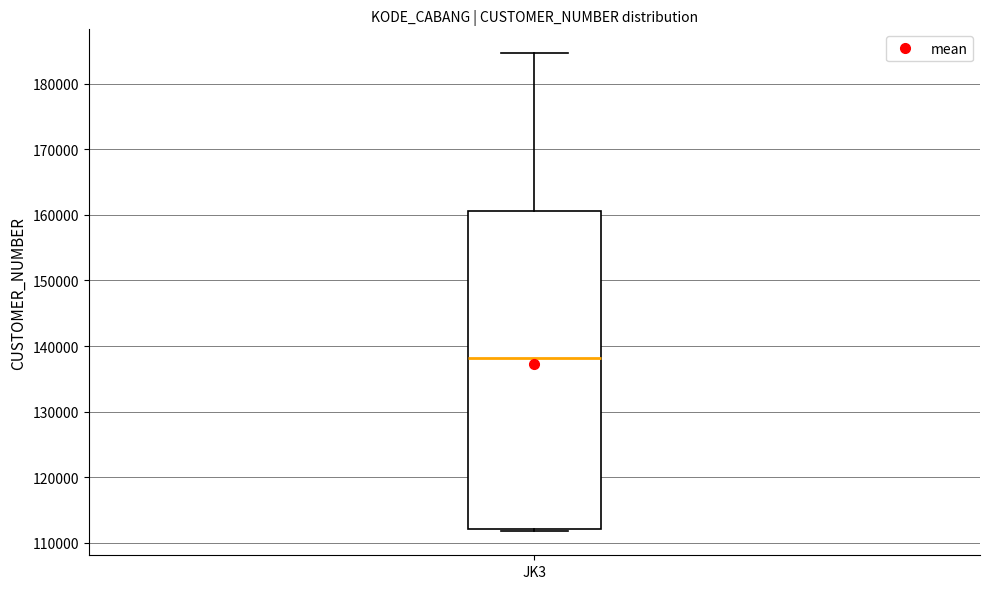

Transcribe this box plot: give where the median line is, the range the box spans, and where the two whiskers end, as read against the y-axis. The values are not printed on the chart, so give them approximately, as read against the axis.

median 138000, box 112000 to 161000, whiskers 112000 (just below the box's lower edge) to 185000